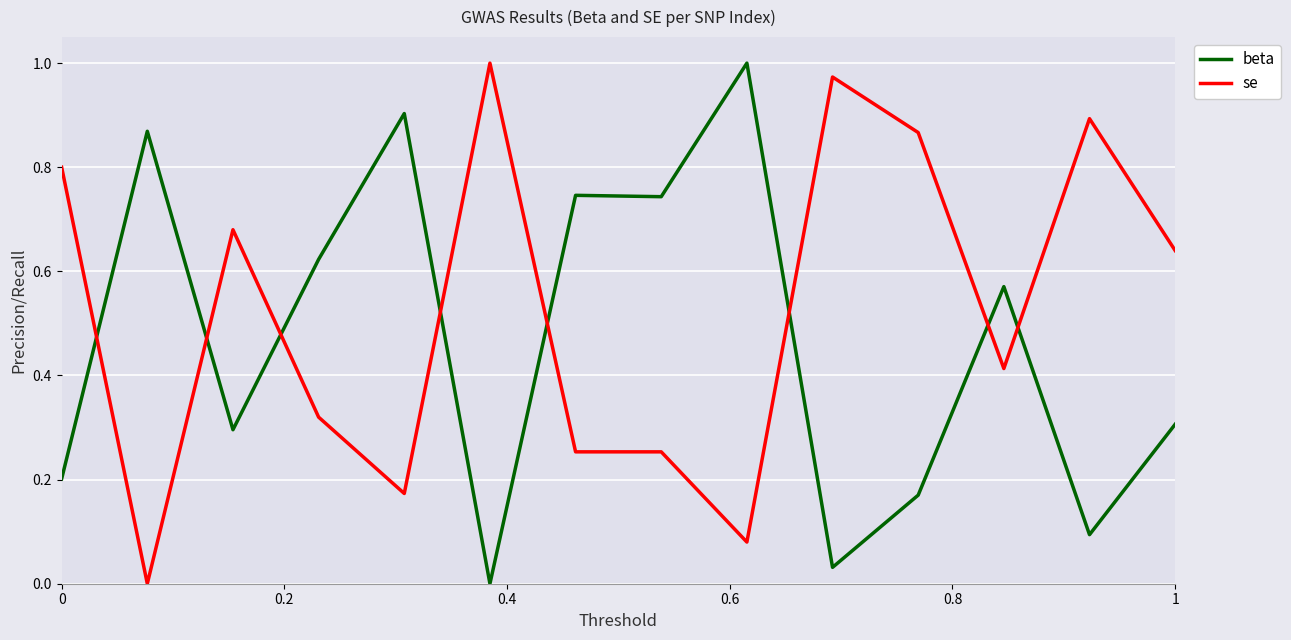

Which series has the largest total across all categories?

se